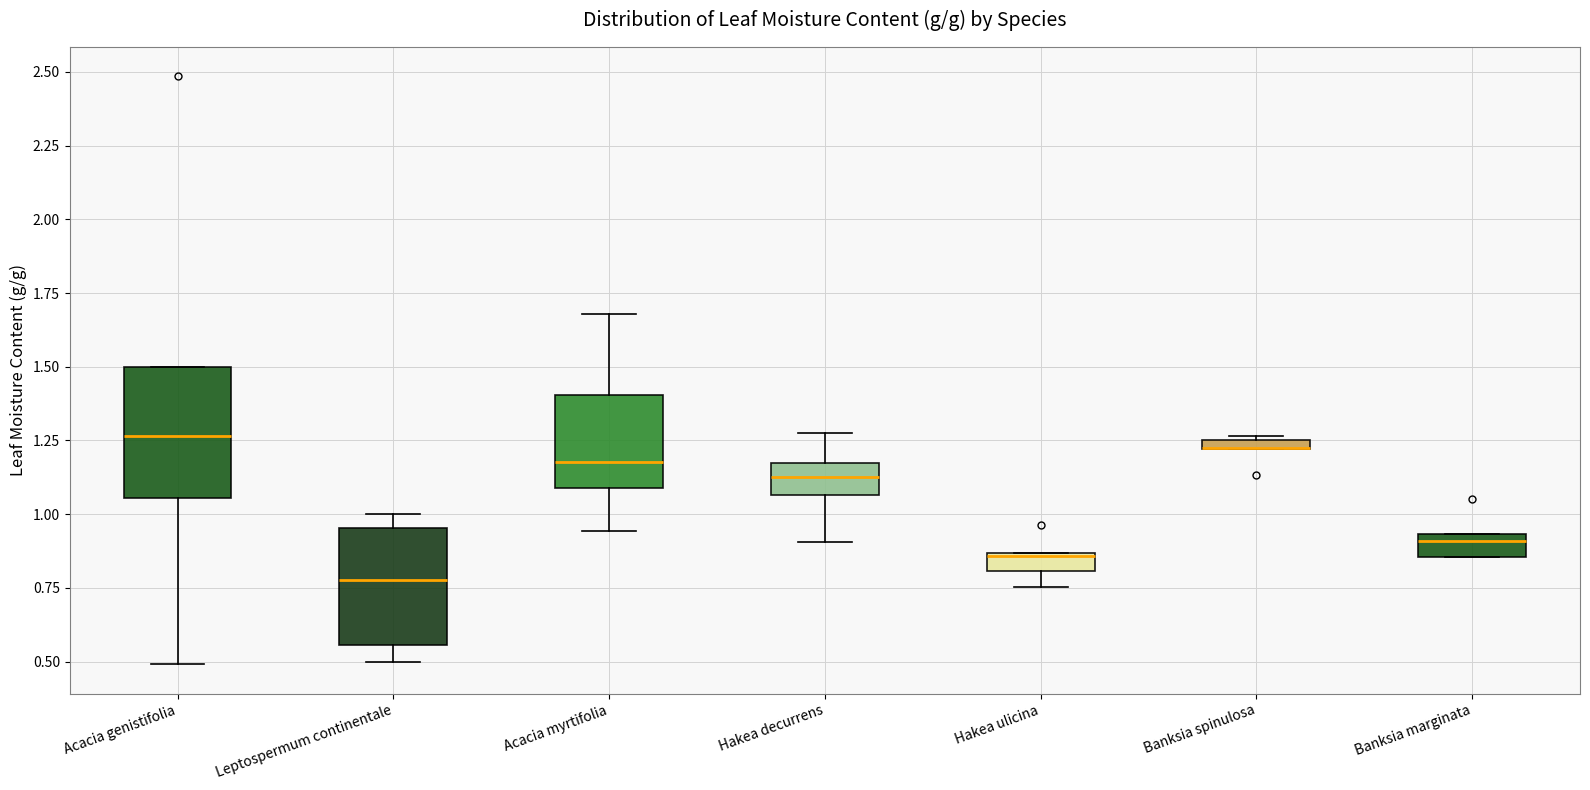

Where does the upper whisker of the box for Hakea decurrens end on the y-axis? The values are not printed on the chart, so give them approximately, as read against the axis.

1.30